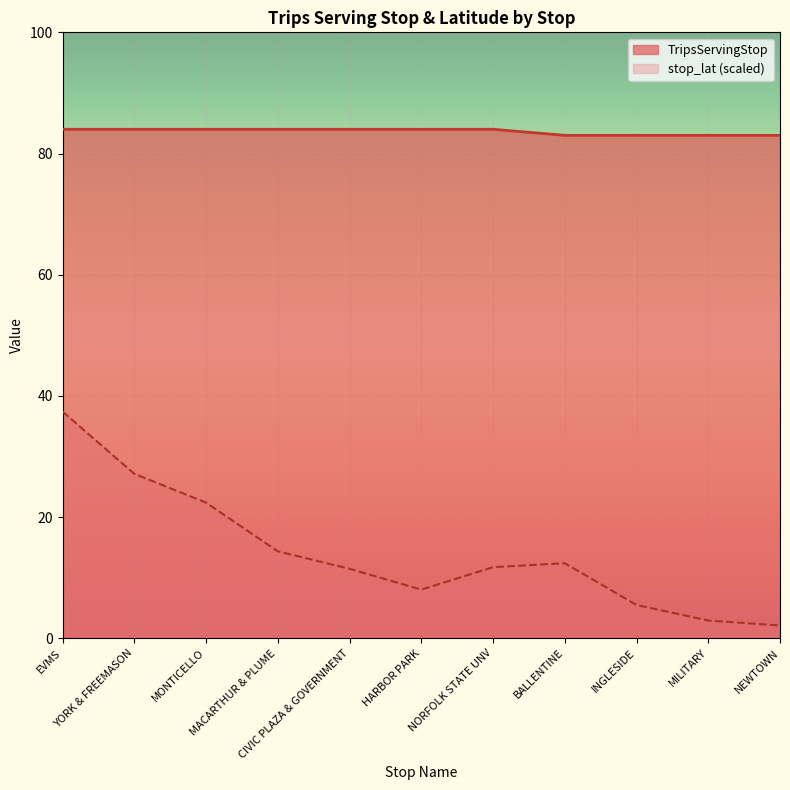

Count the number of data series in this chart.

2